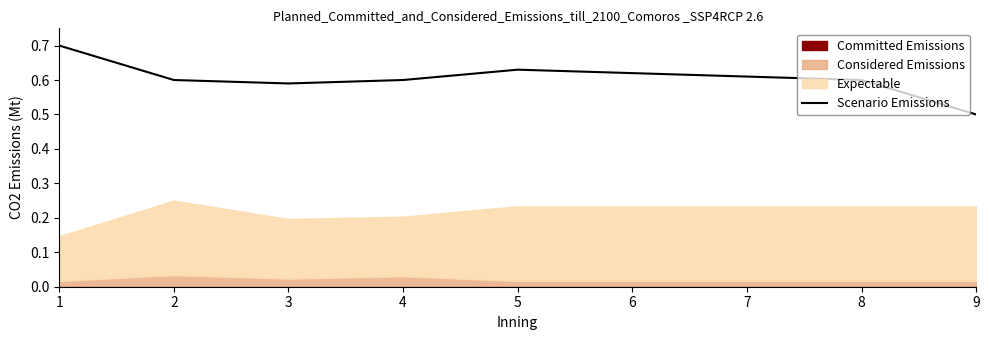

How many data points does each series have?

9